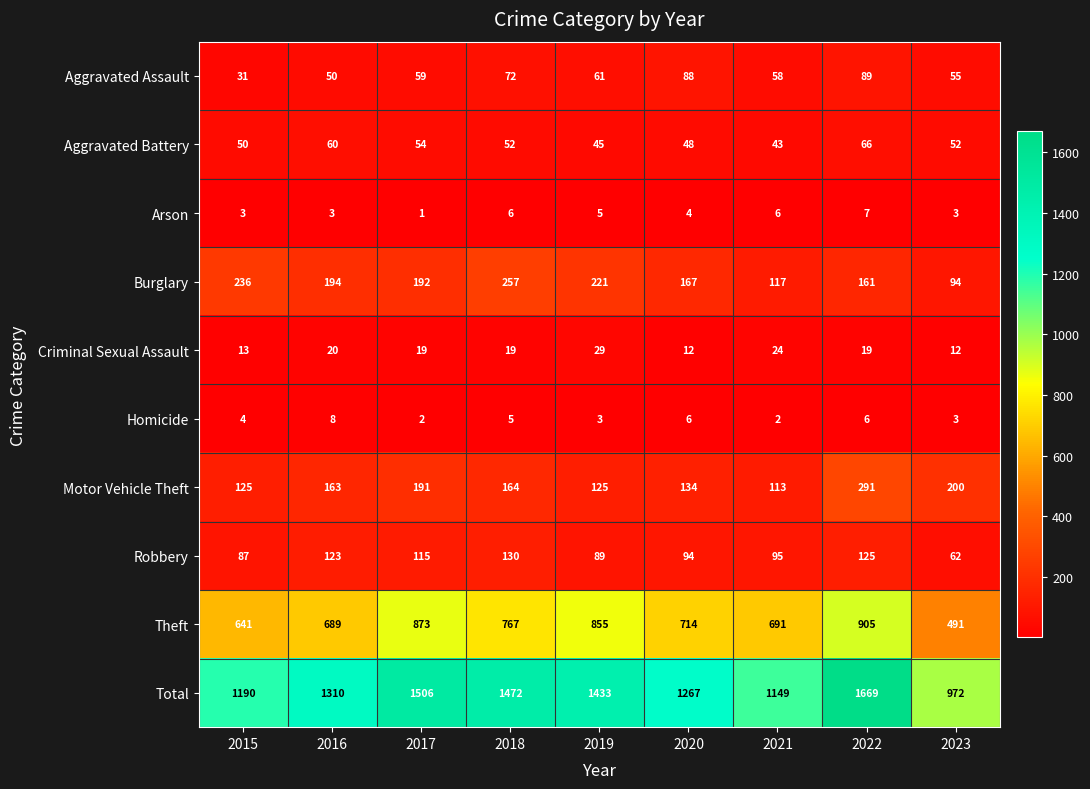

List the series in order of their peak value, highest first.

Total, Theft, Motor Vehicle Theft, Burglary, Robbery, Aggravated Assault, Aggravated Battery, Criminal Sexual Assault, Homicide, Arson